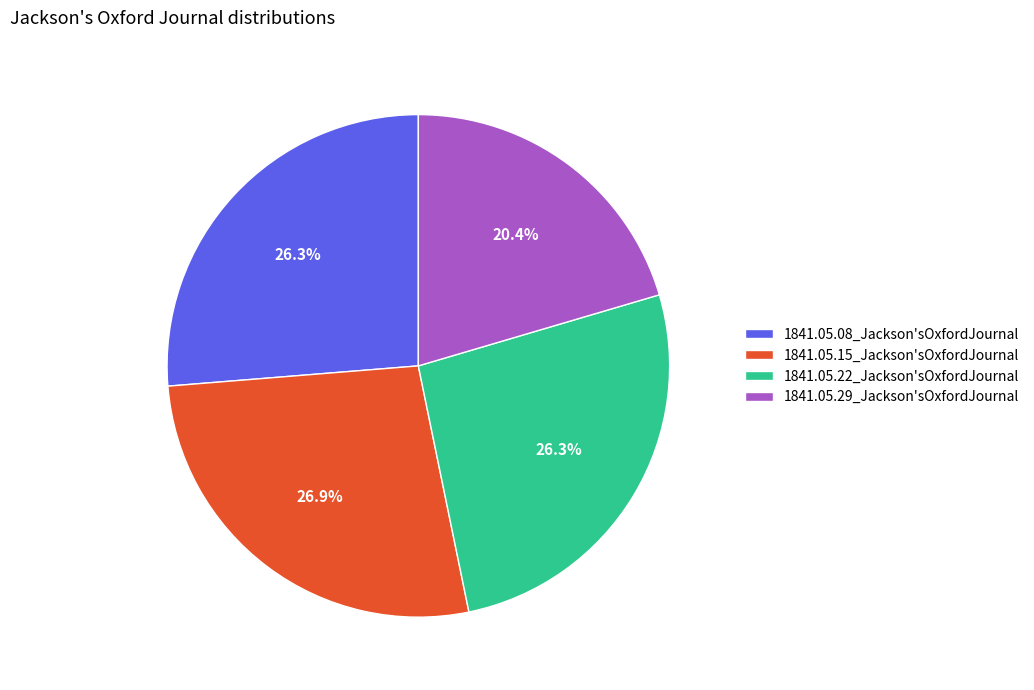

To the nearest percent, what is the difference between the largest and smallest slice percentages?

7%